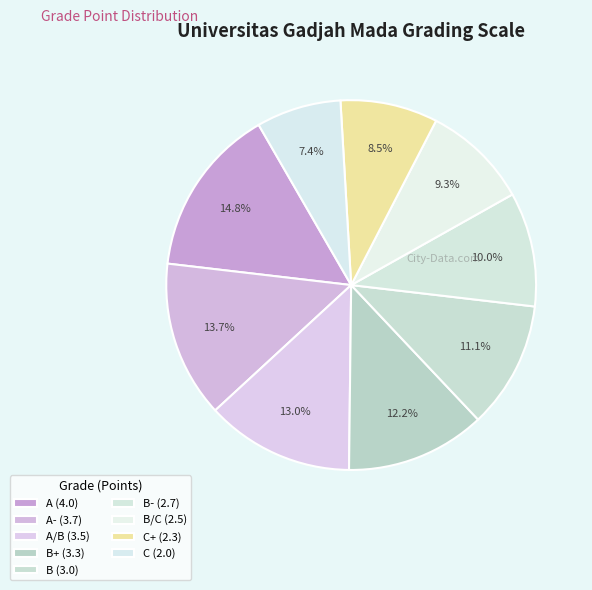

Count the number of slices in the pie.

9